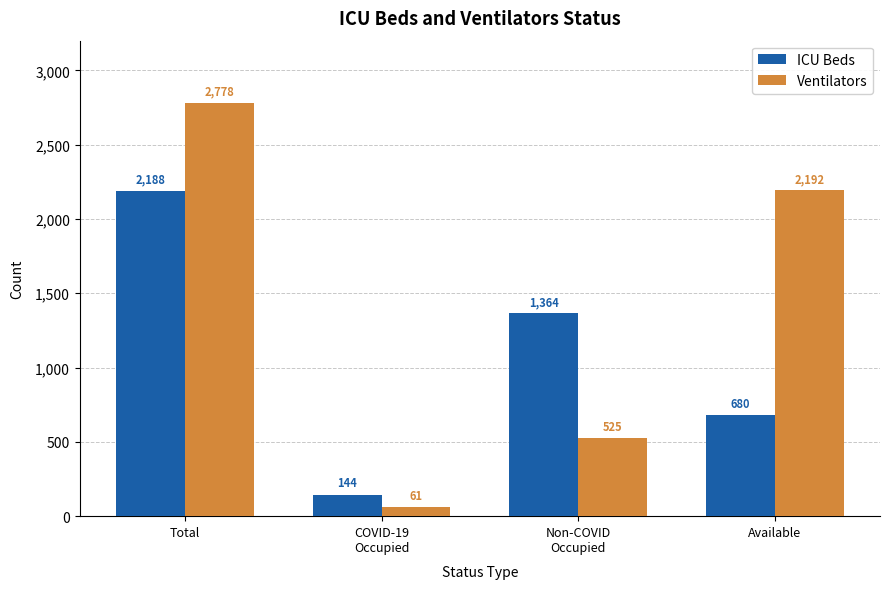

What is the minimum value for ICU Beds?

144